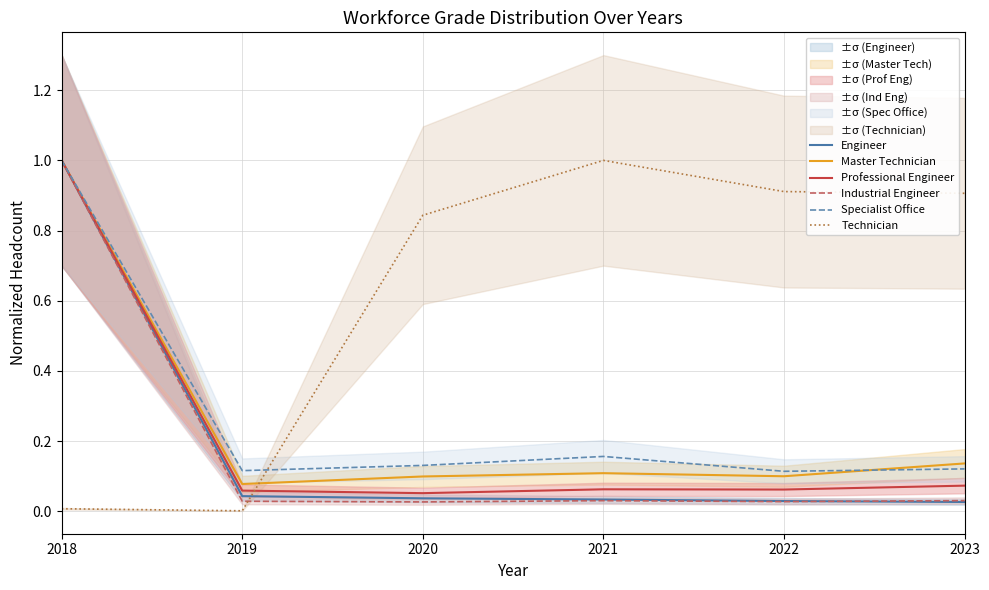

Rank the categories by Master Technician value from highest to lowest.

2018, 2023, 2021, 2022, 2020, 2019